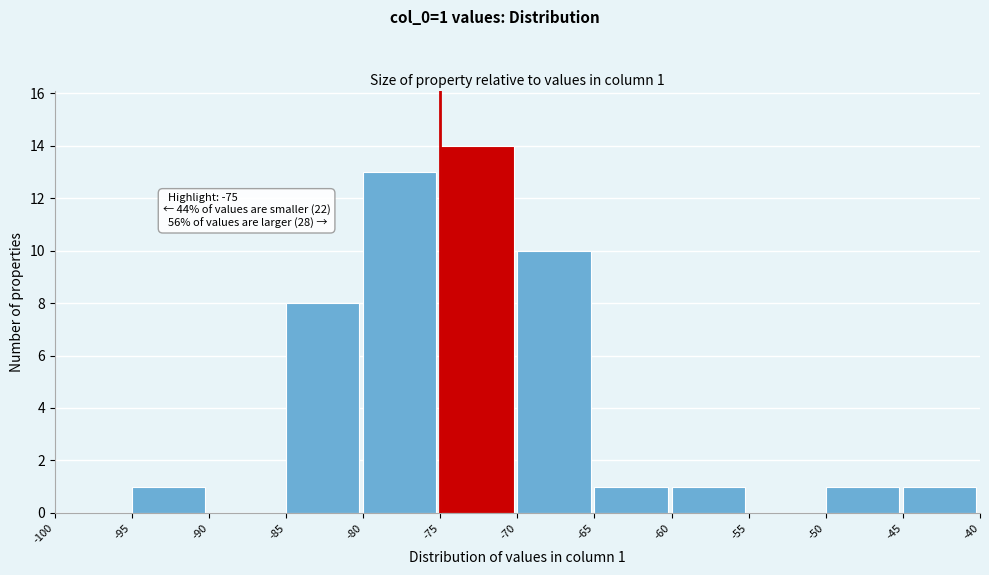

Which range on the x-axis has the tallest bar?

-75 to -70